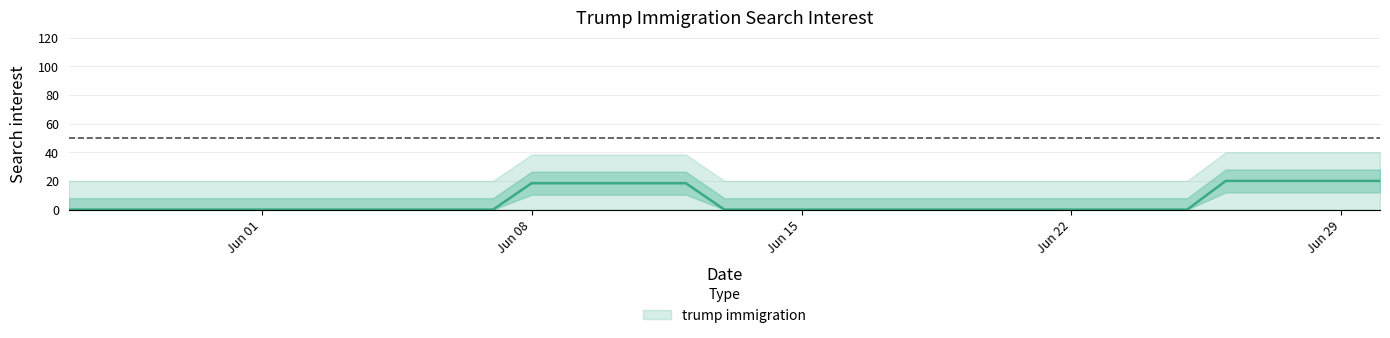

Does the chart have visible grid lines?

Yes